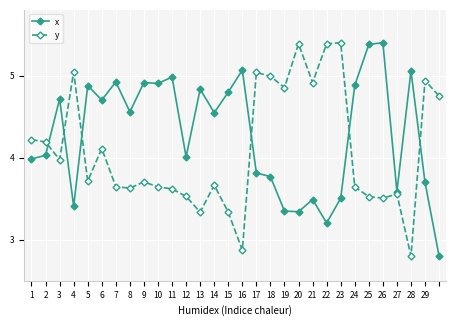

True or false: x has more than 0 points higher than both neighbors.

True